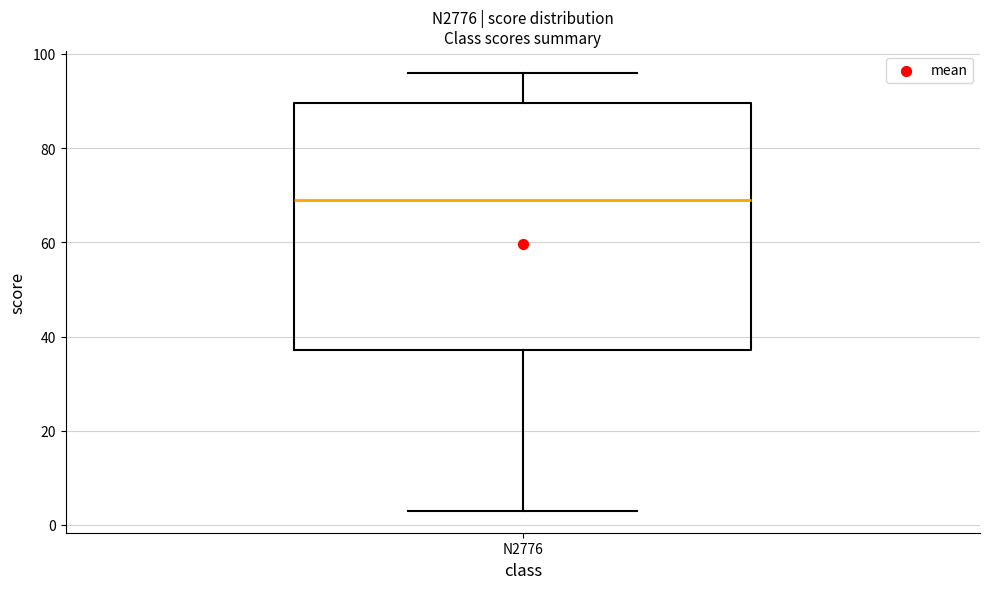

Transcribe this box plot: give where the median line is, the range the box spans, and where the two whiskers end, as read against the y-axis. The values are not printed on the chart, so give them approximately, as read against the axis.

median 70, box 38 to 90, whiskers 4 to 96